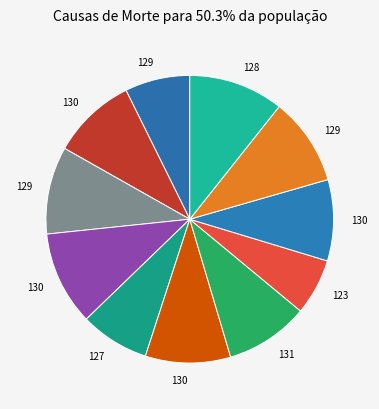

How many segments does this pie chart have?

11